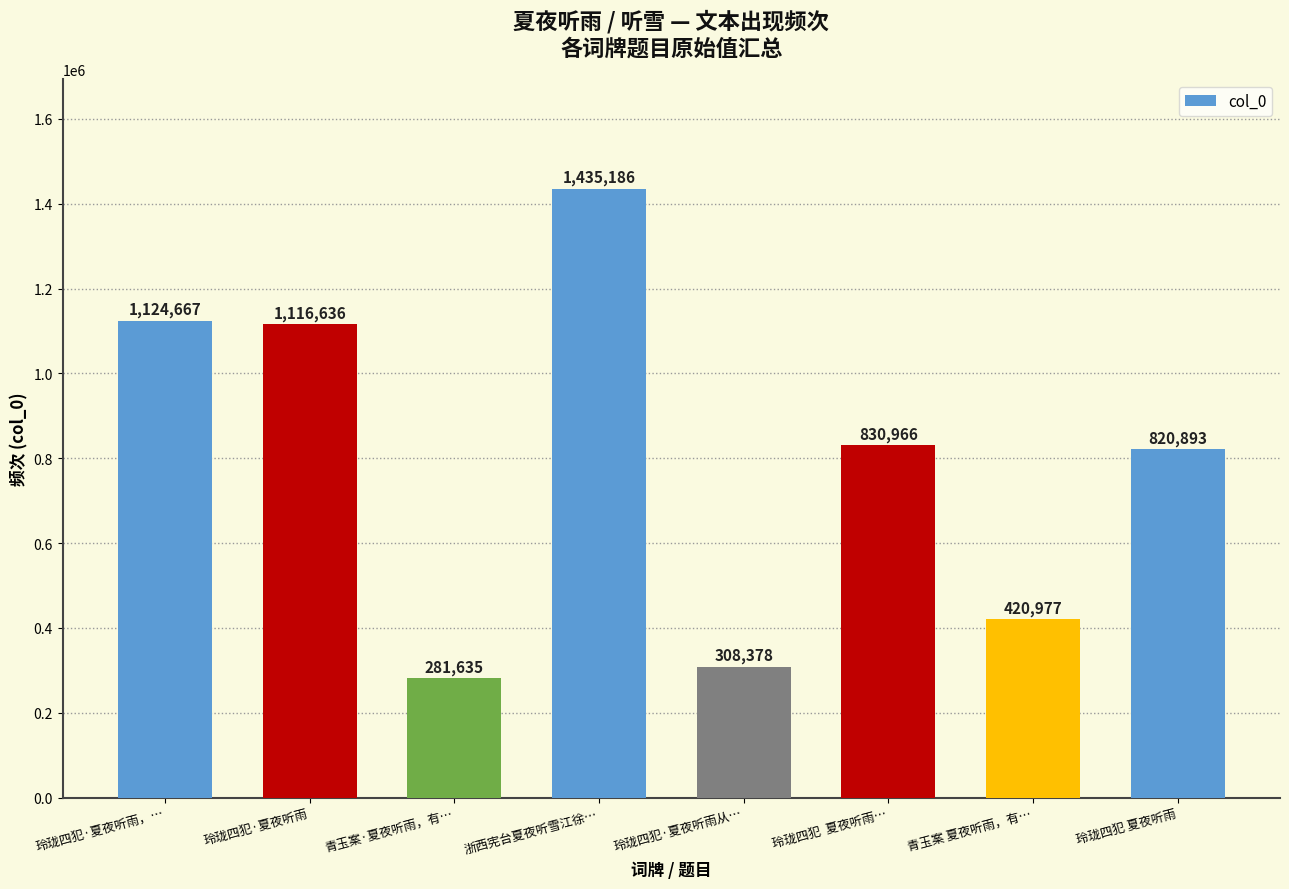

What is the difference between the maximum and minimum values?

1153551